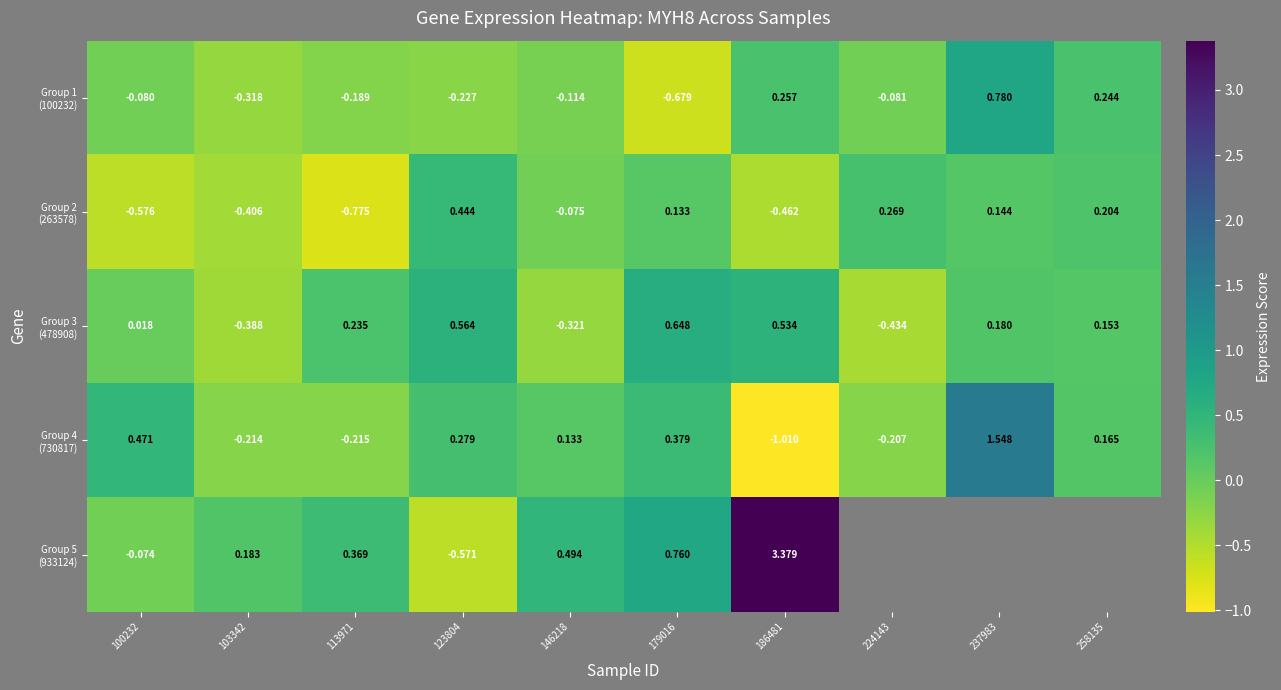

At which label does Group 5 (933124) reach its peak?

186481